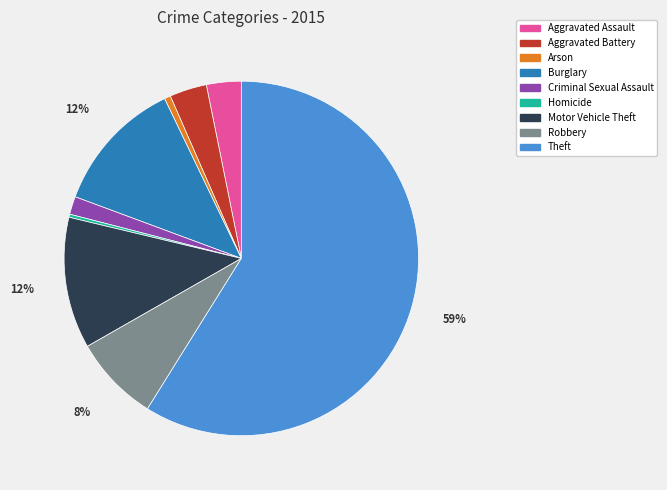

Is there any slice that represents more than half of the pie?

Yes